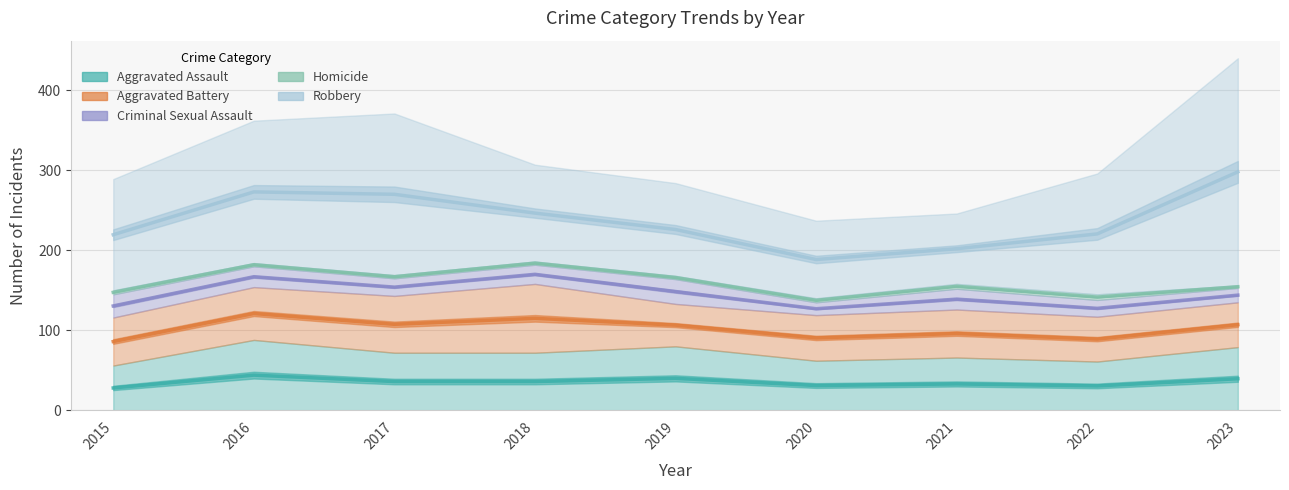

What is the minimum value for Aggravated Battery?

53